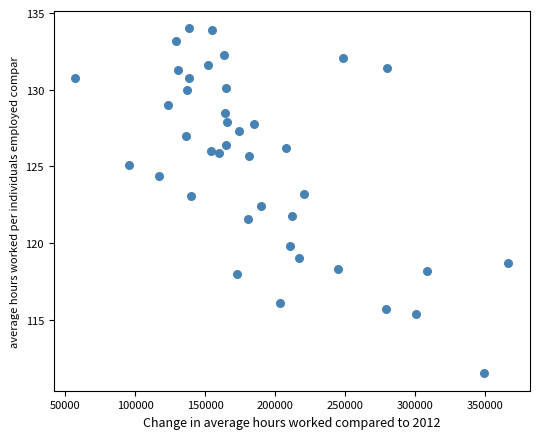

What is the range of X values (max minus min)?

309342.0